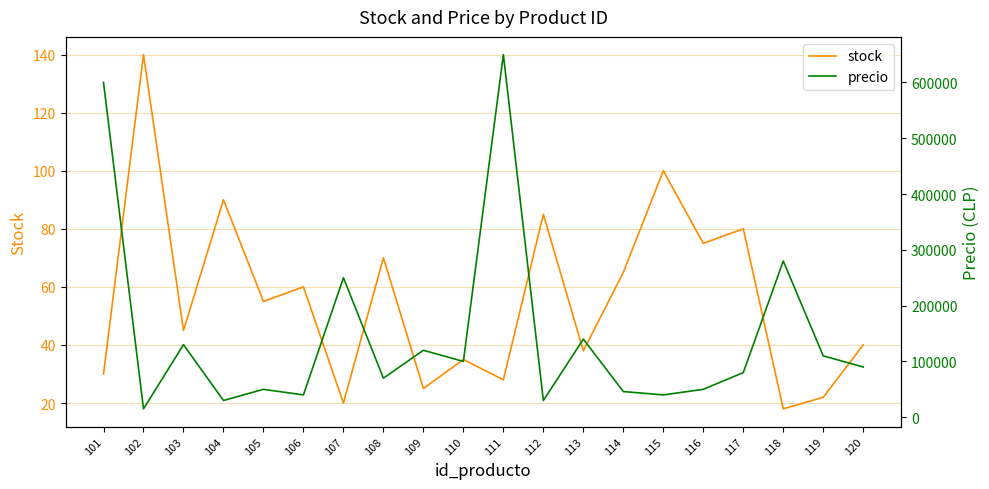

Is it true that stock equals 35 at 109?

False